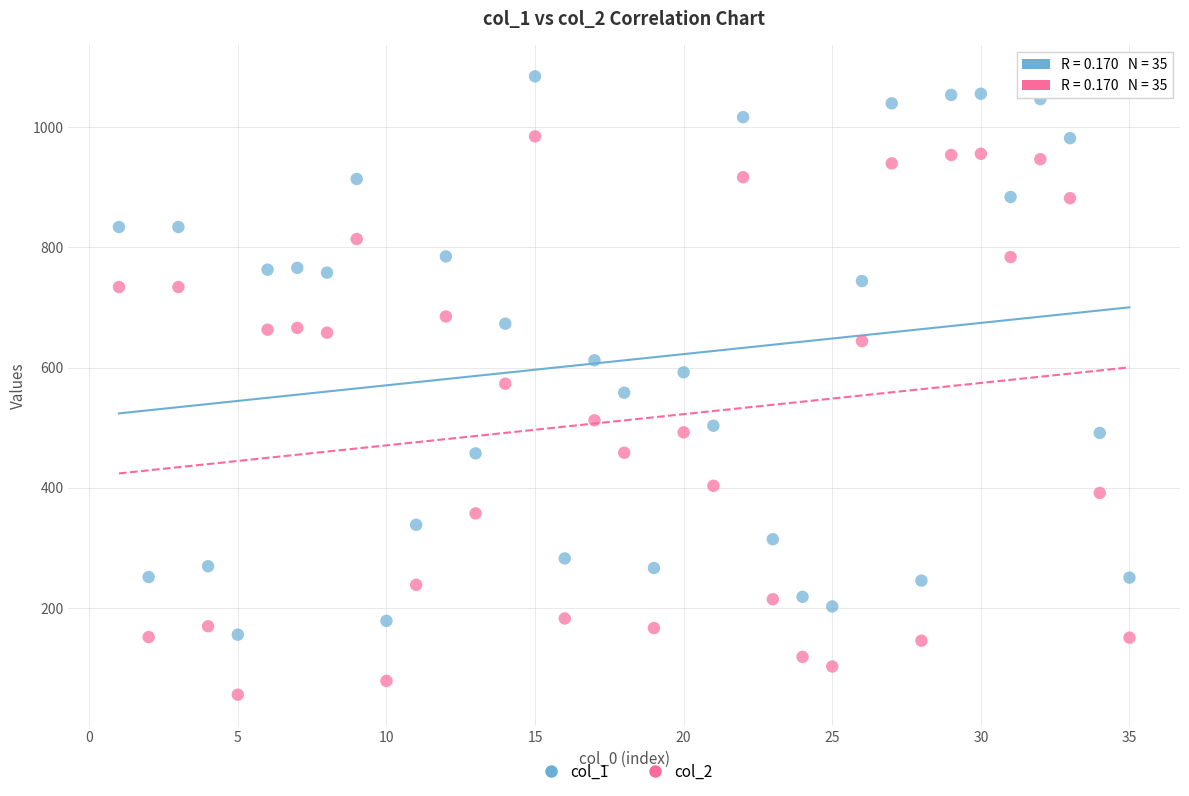

Which series contains the highest Y value?

col_1